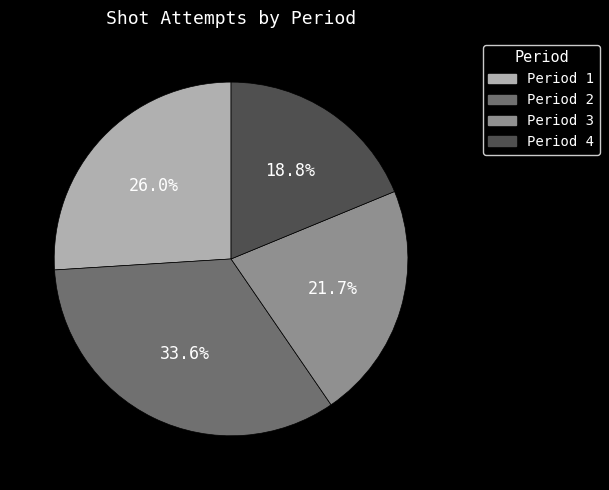

What is the smallest slice in the pie chart?

Period 4